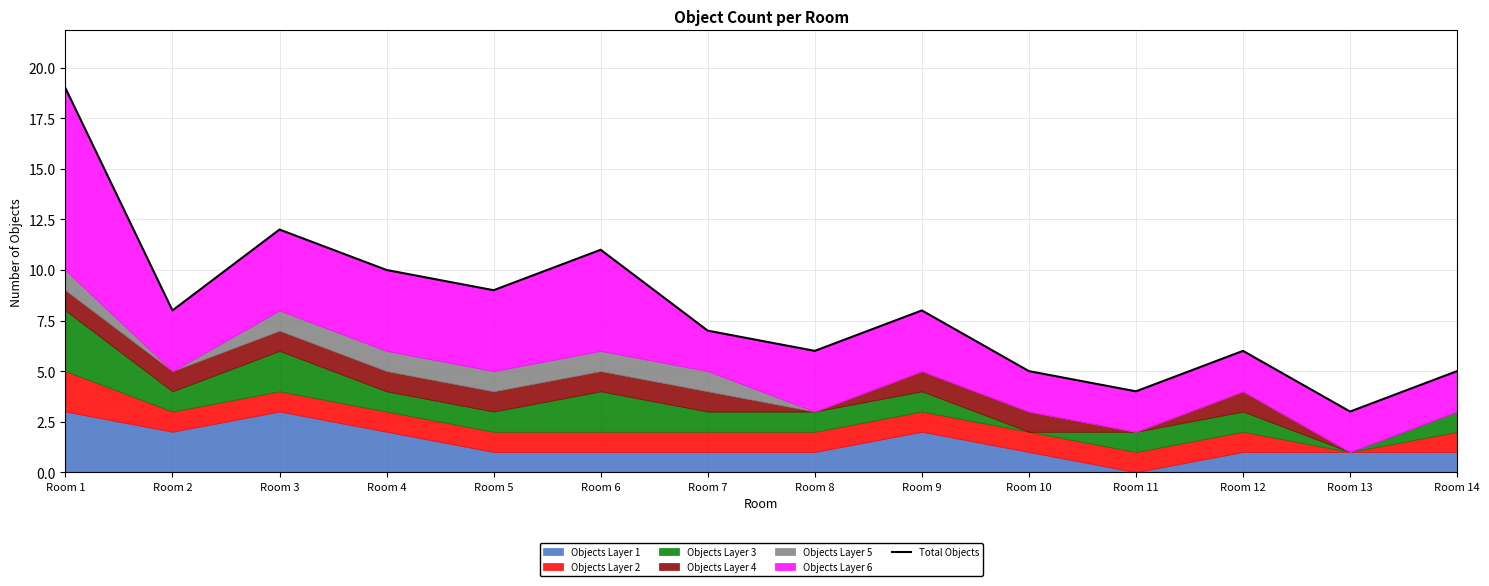

The value at Room 12 is 9. True or false?

False